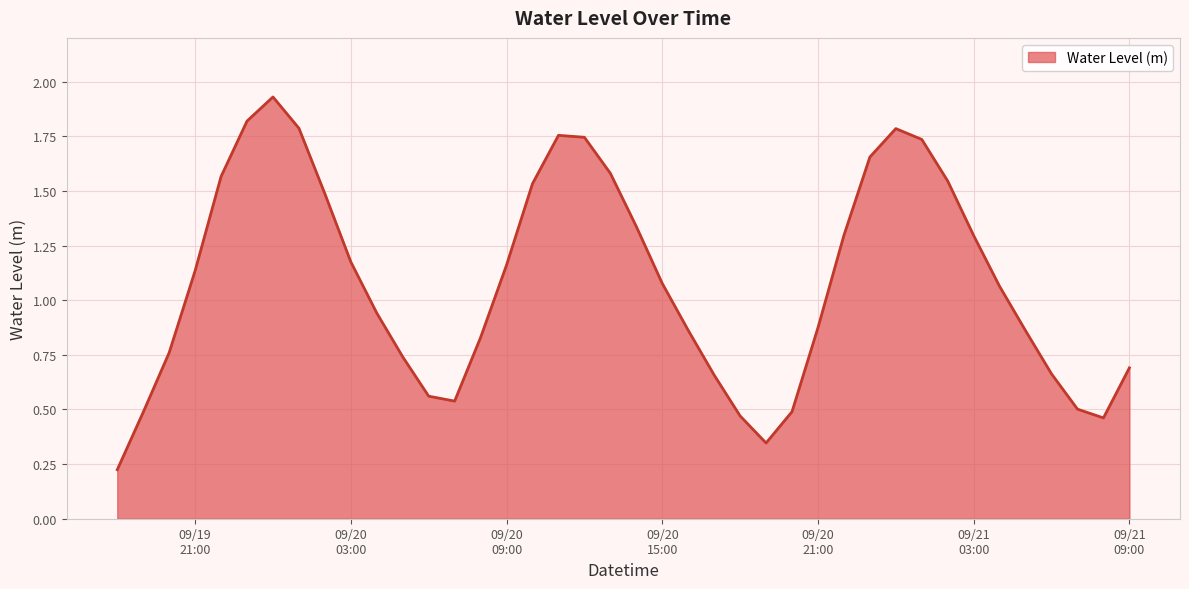

Does the chart display data point markers on the line(s)?

No